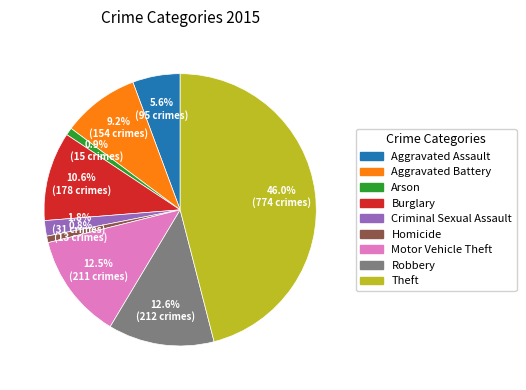

What percentage is the Criminal Sexual Assault slice, to the nearest percent?

2%